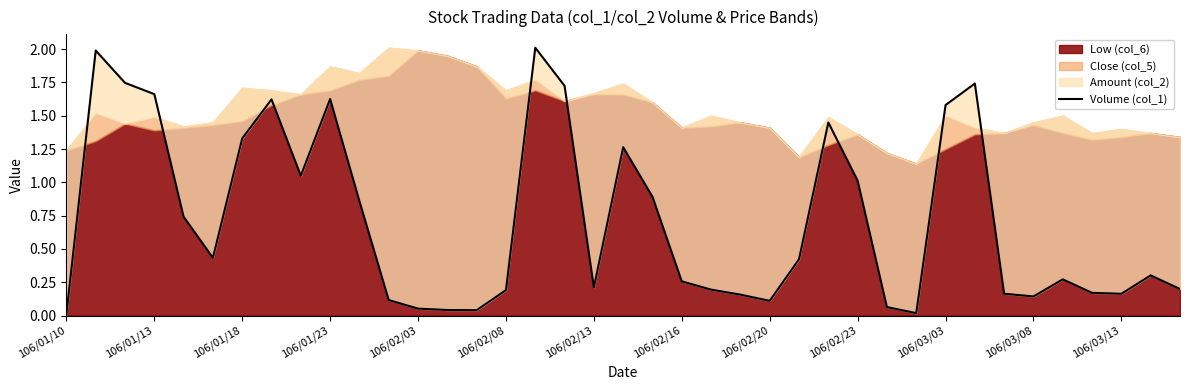

How many lines are shown in the chart?

1